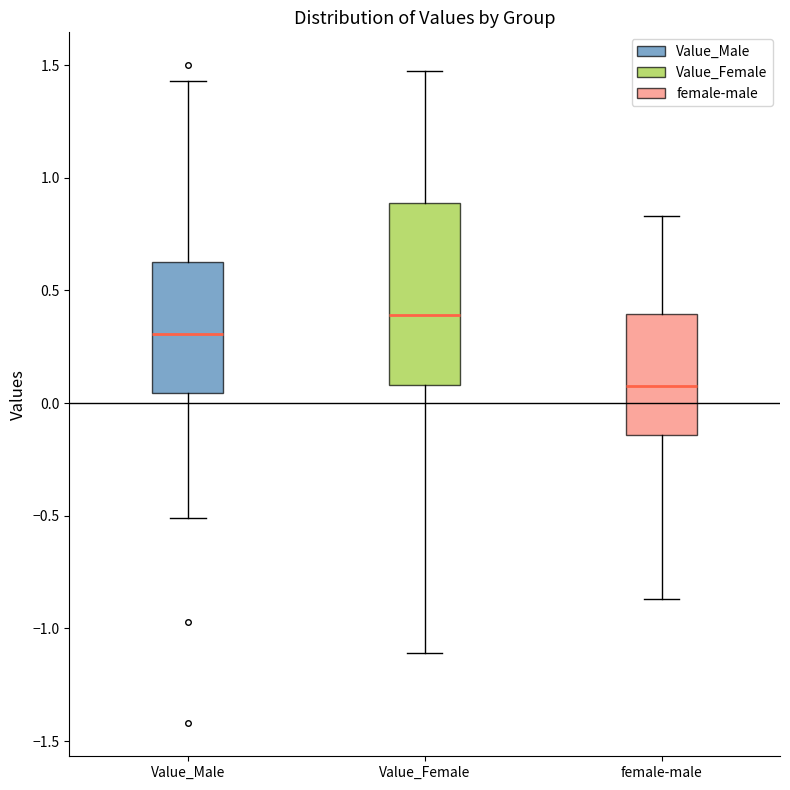

Where does the lower whisker of the box for female-male end on the y-axis? The values are not printed on the chart, so give them approximately, as read against the axis.

-0.85